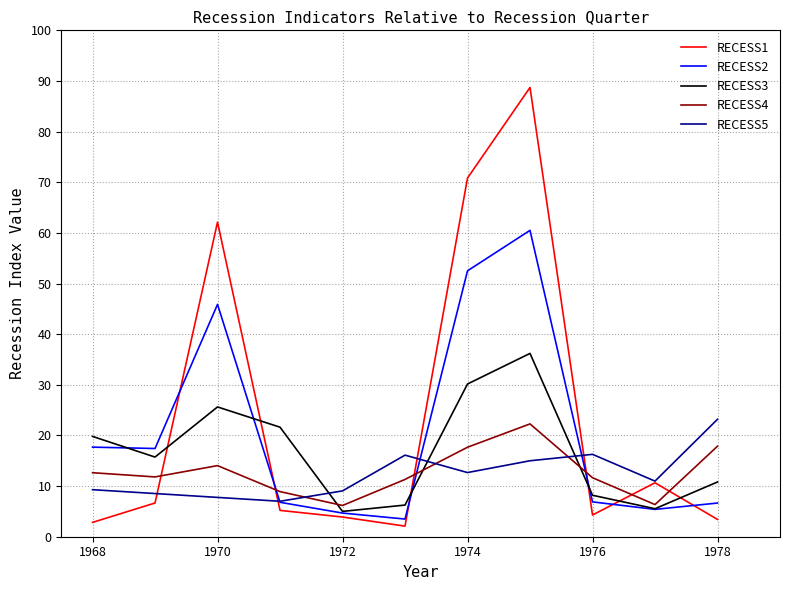

Where is the first local minimum for RECESS5?

1971